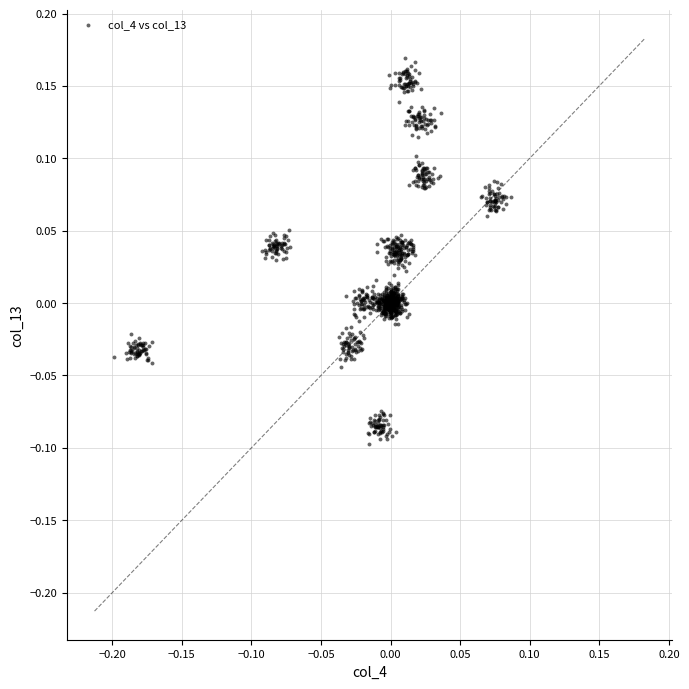

What is the range of Y values (max minus min)?

0.3